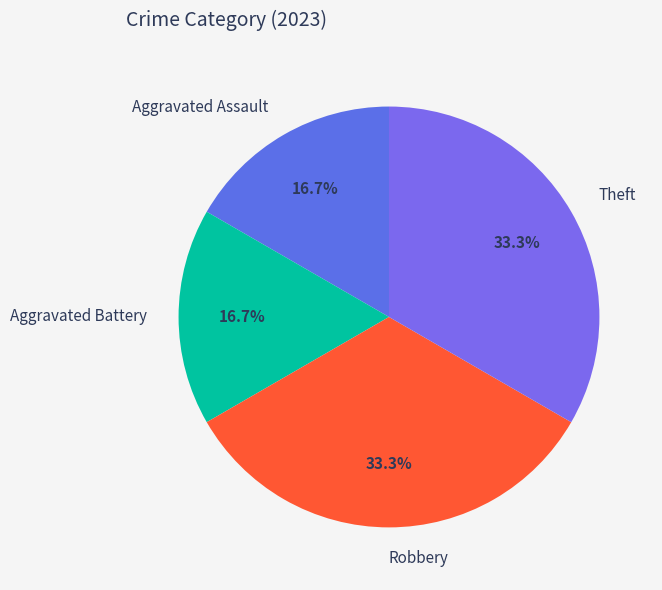

Does Aggravated Battery represent more than half of the total?

No